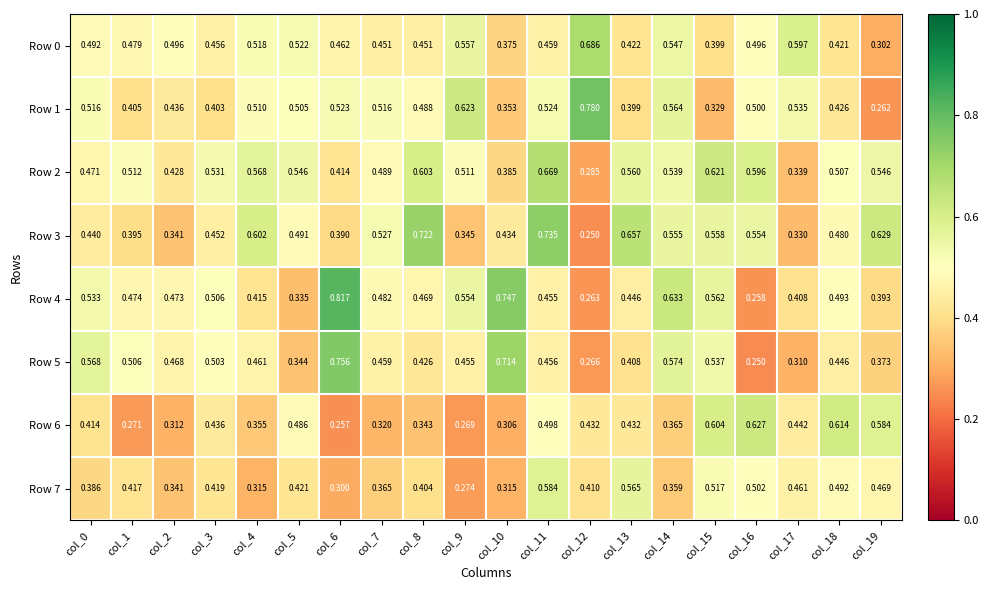

What is the total value across all series at col_0?

3.8